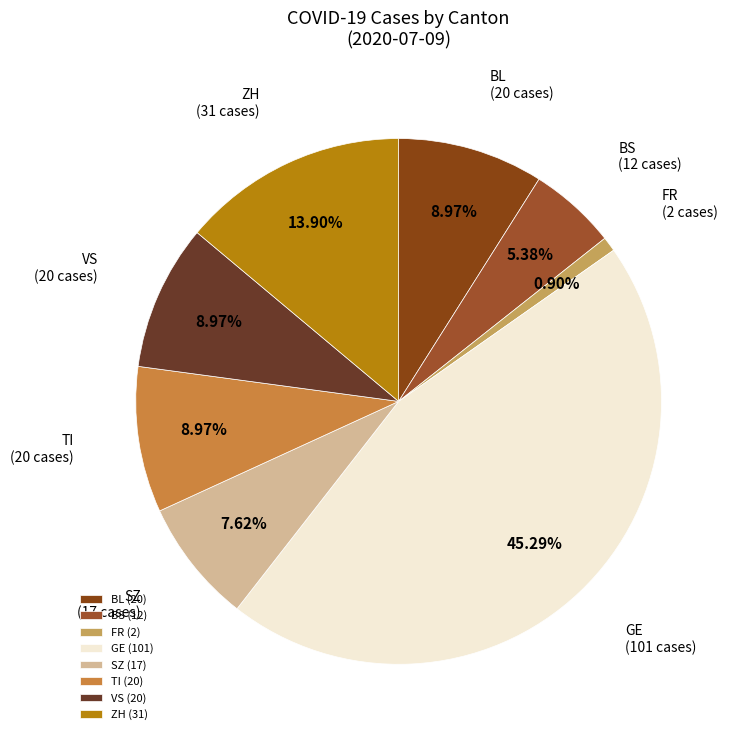

Does any single category account for the majority?

No